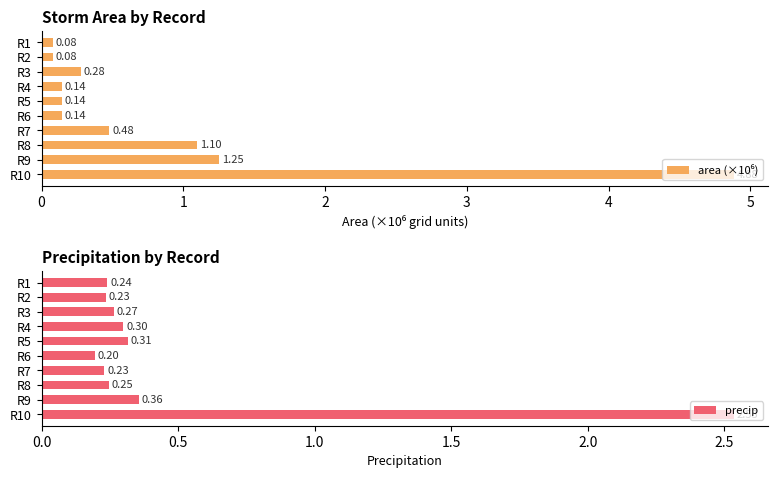

Rank the series by their average value, from highest to lowest.

area (×10⁶), precip